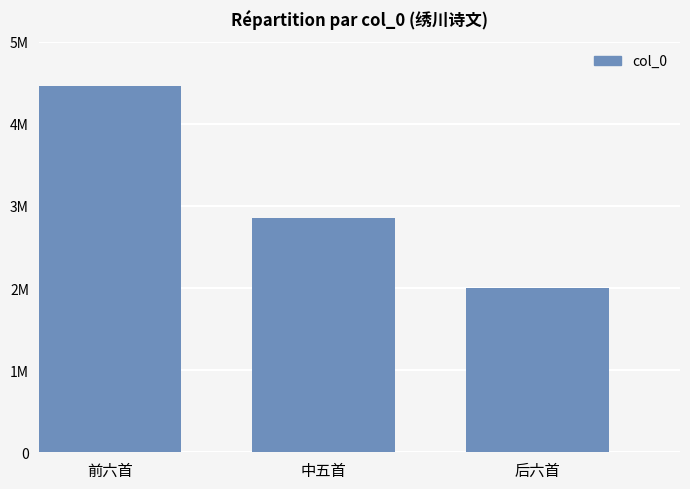

Are the bars horizontal?

No